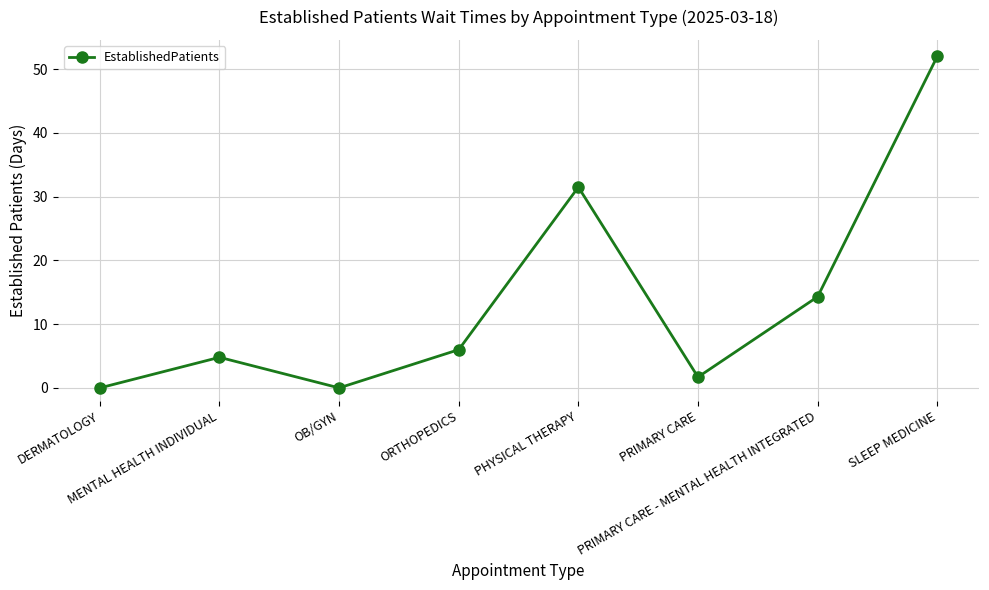

What is the difference between the maximum and second lowest values?

52.0